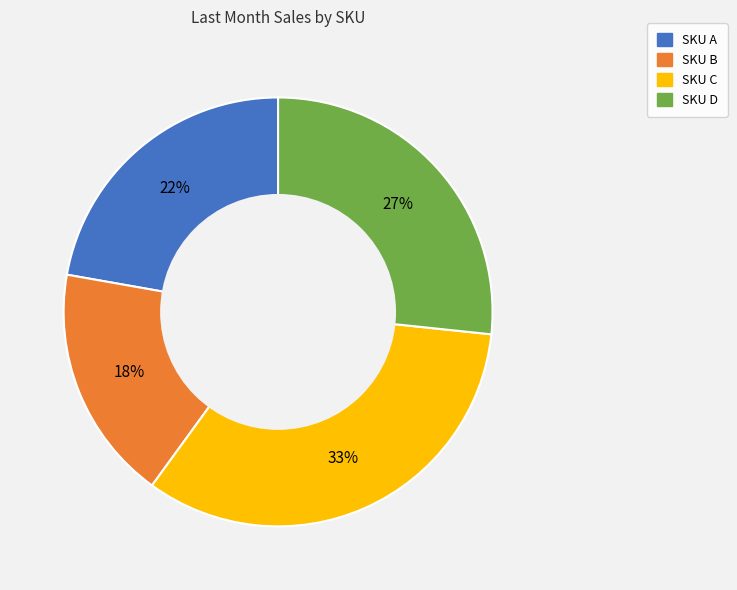

Does any single category account for the majority?

No